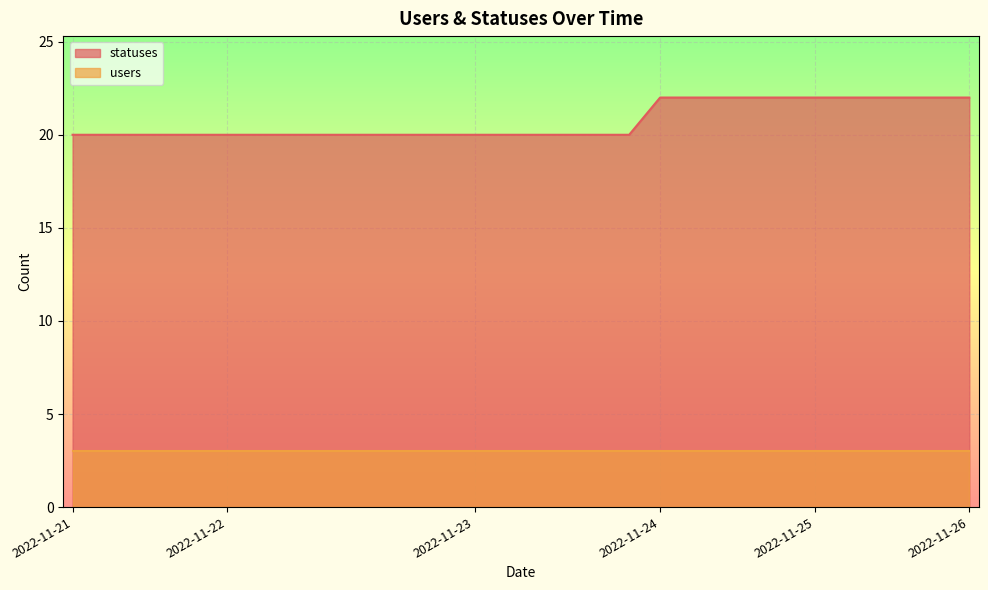

What is the value of the 26th point from the left?

22